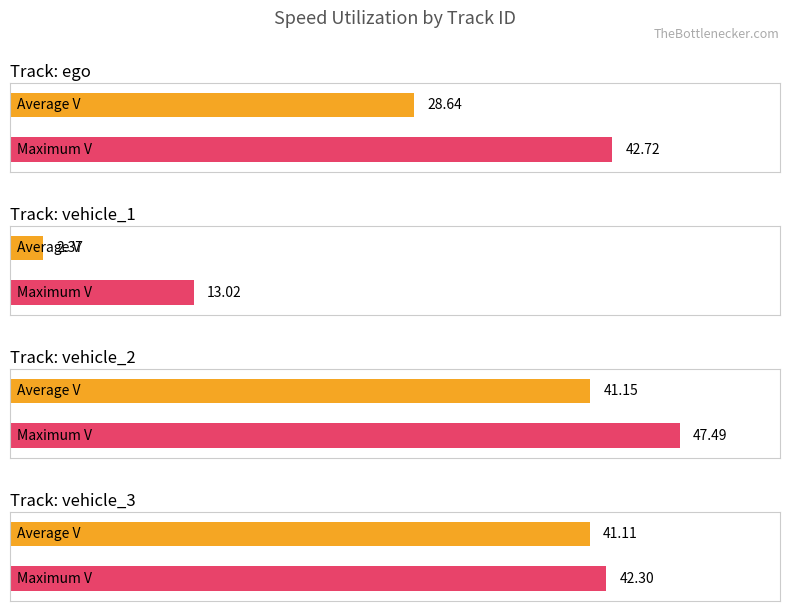

Does the chart contain any negative values?

No